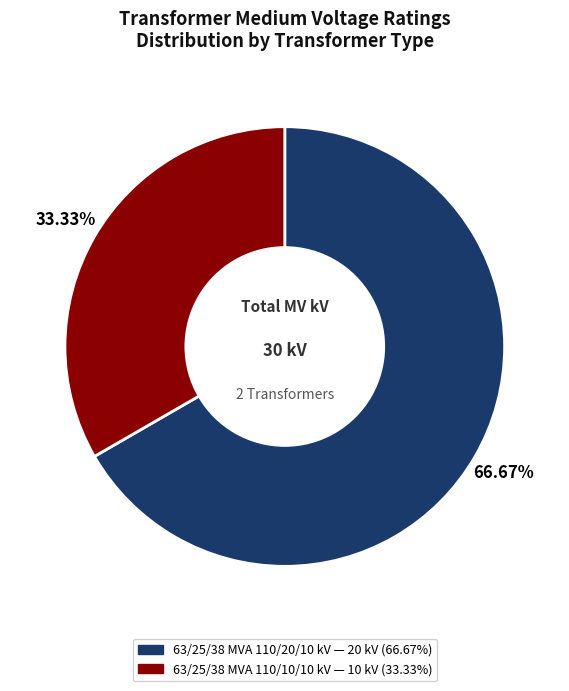

Does 63/25/38 MVA 110/20/10 kV represent more than half of the total?

Yes